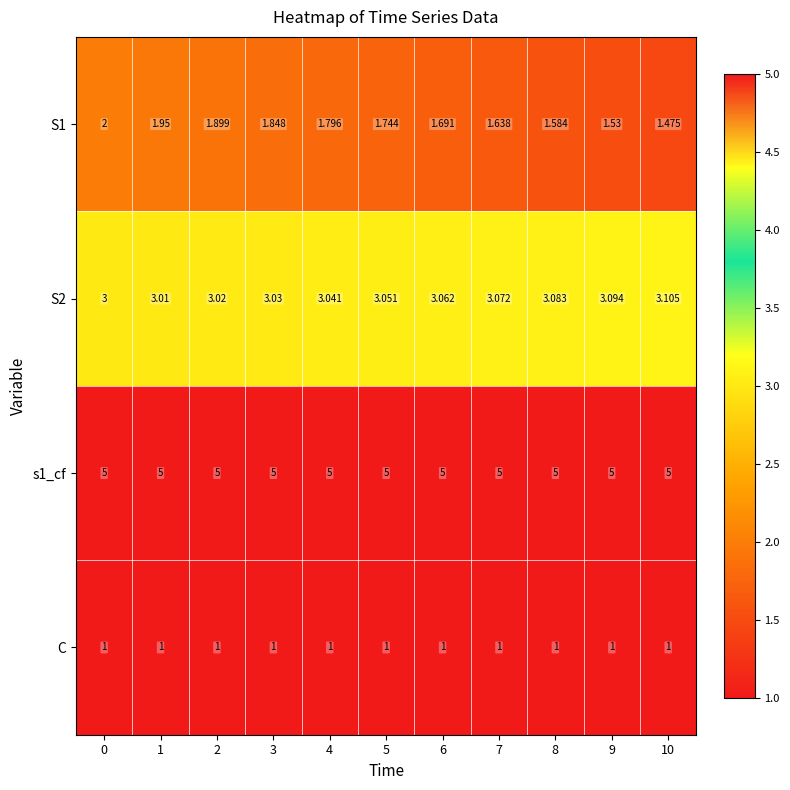

What is the greatest value displayed?

5.0